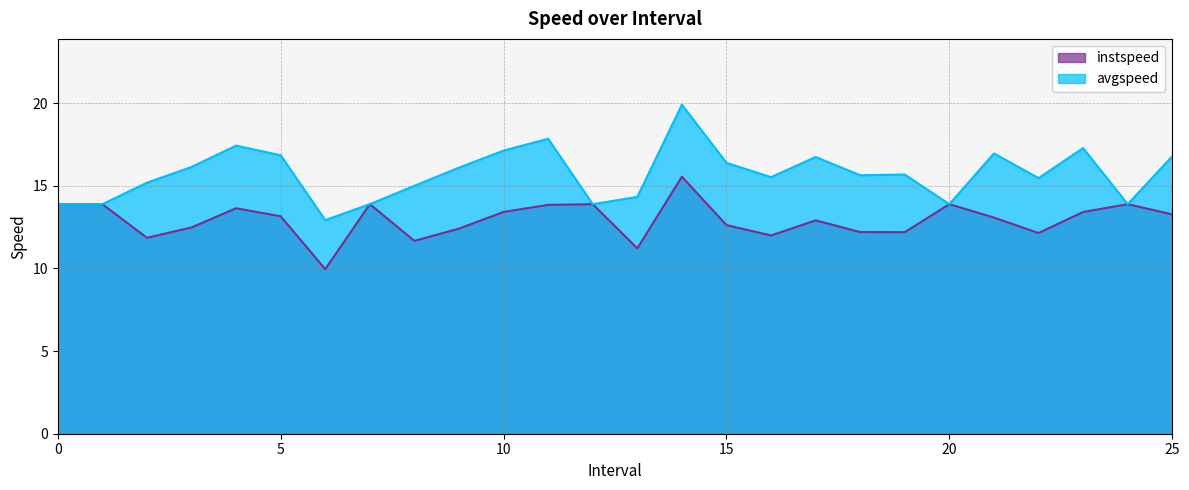

The instspeed series shows 24.7 at 11.0. True or false?

False